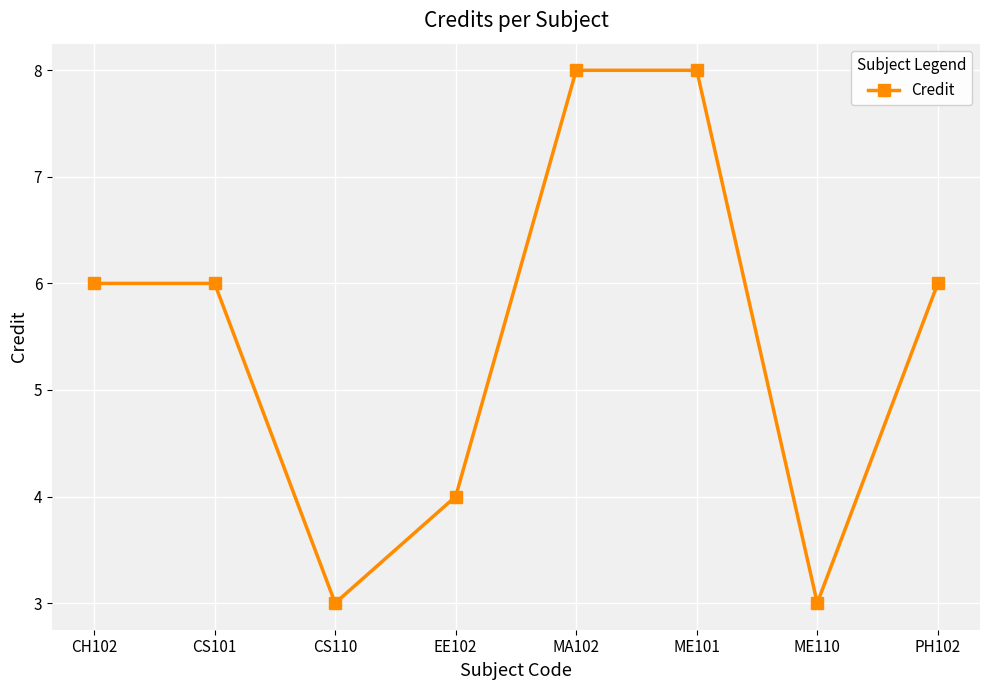

The chart shows a value of 6 at CS101. True or false?

True